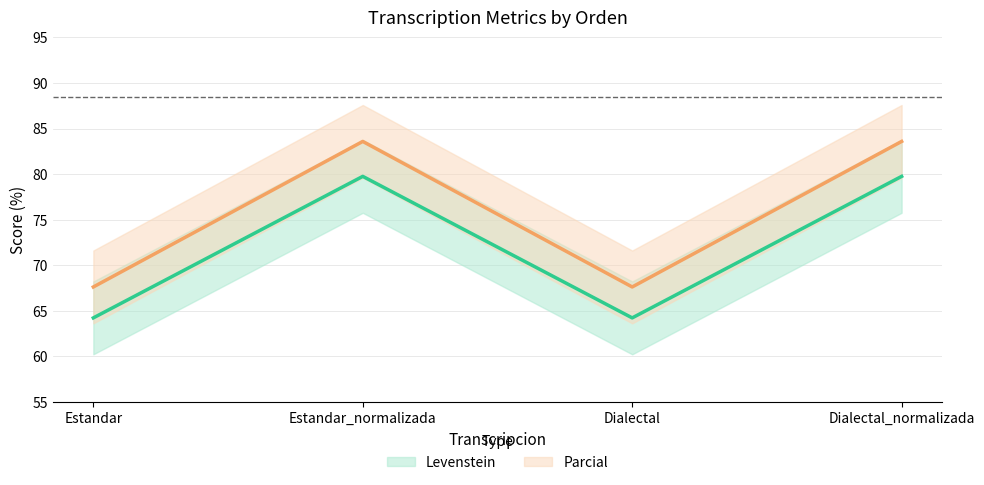

Is it true that Levenstein equals 64.2 at Dialectal?

True